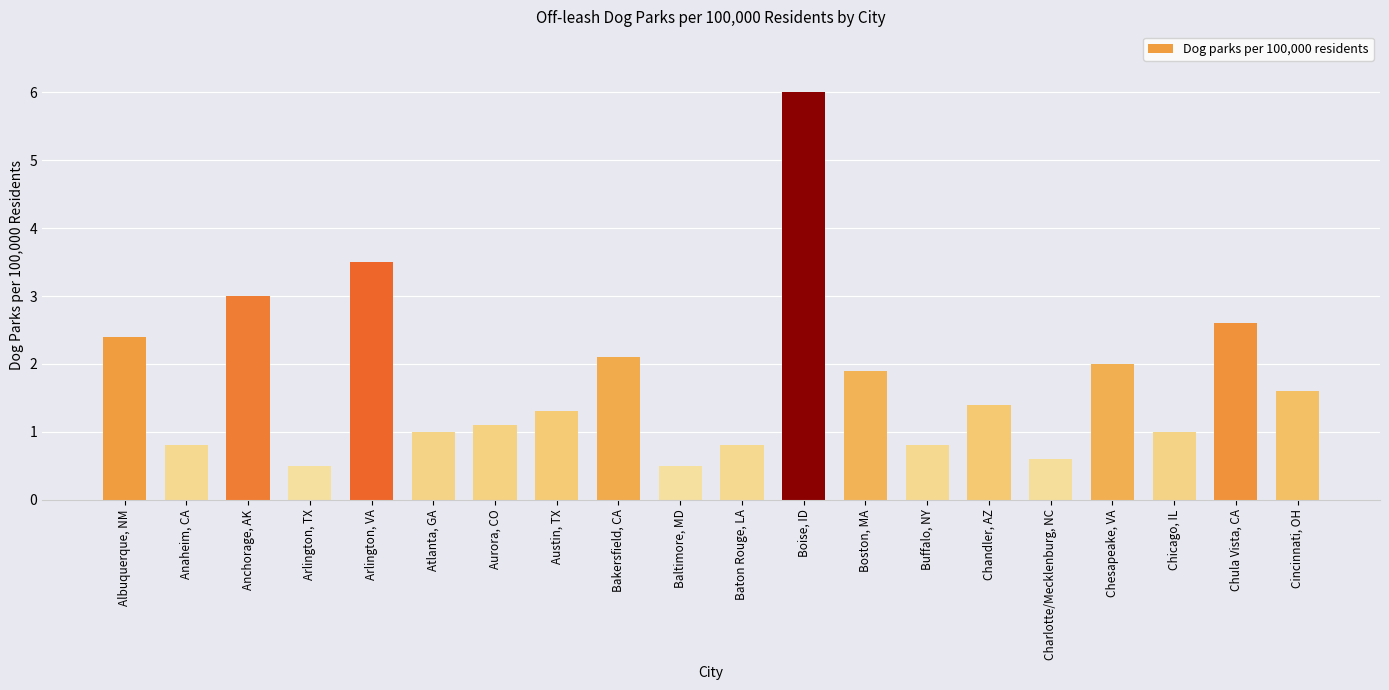

What is the label of the 11th bar from the left?

Baton Rouge, LA